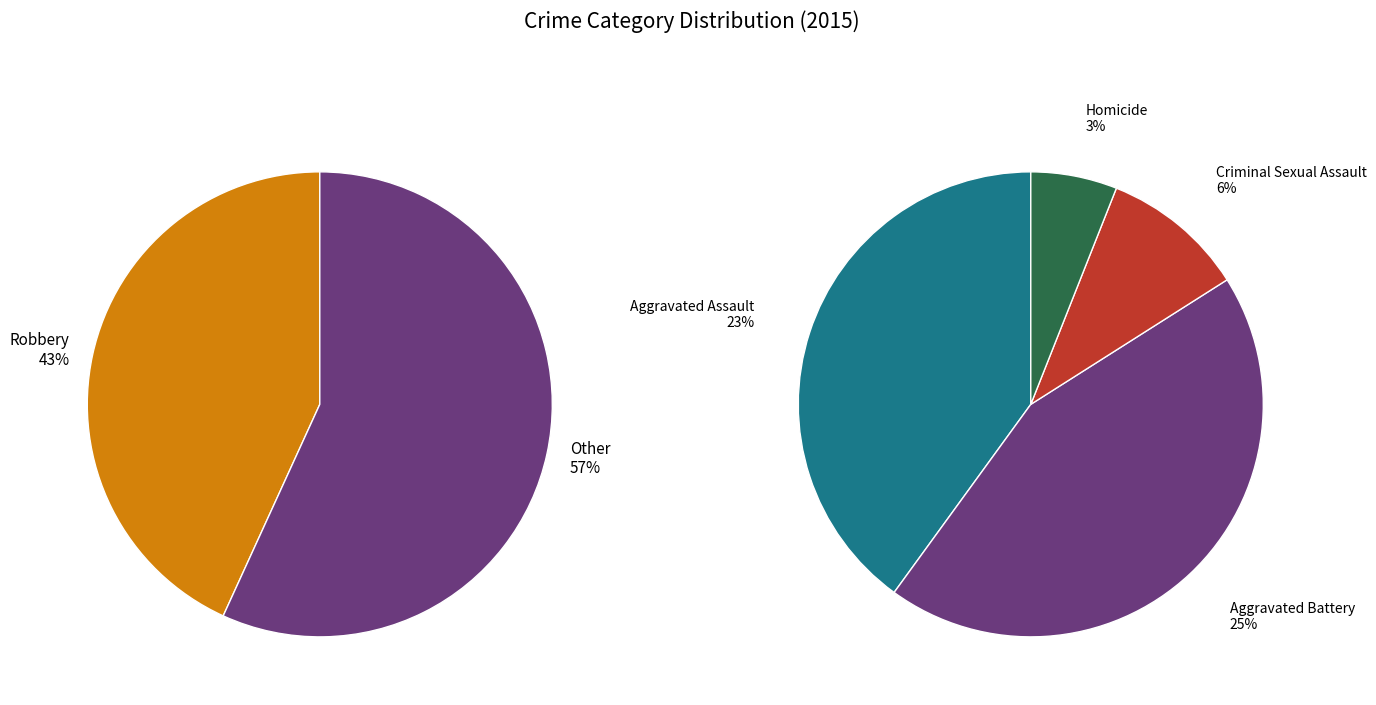

Combined, what portion of the pie is Criminal Sexual Assault and Aggravated Battery?

30.7%